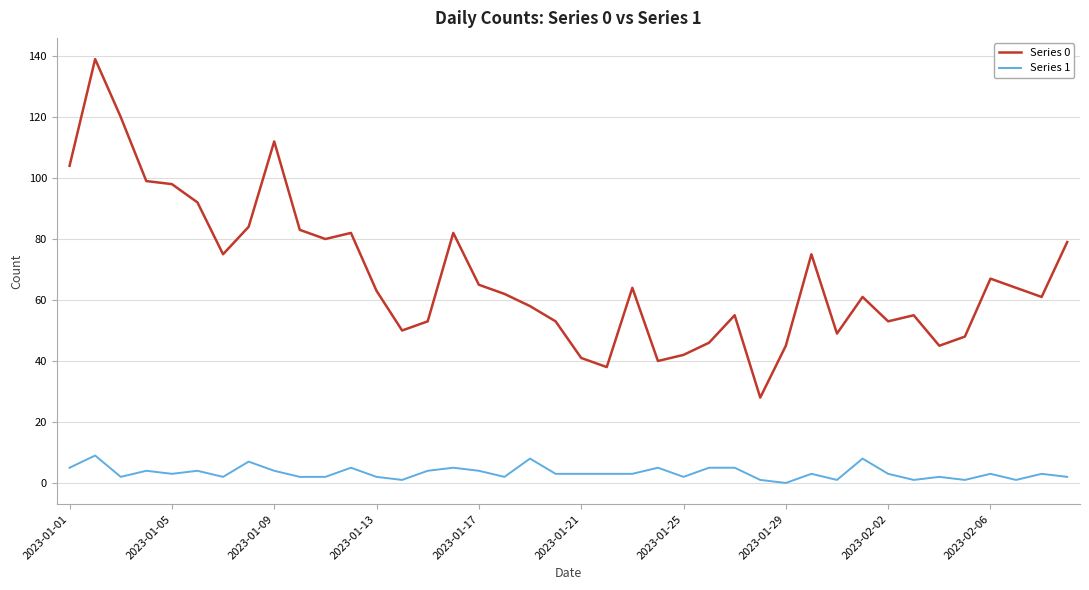

True or false: Series 1 and Series 0 intersect in this chart.

False